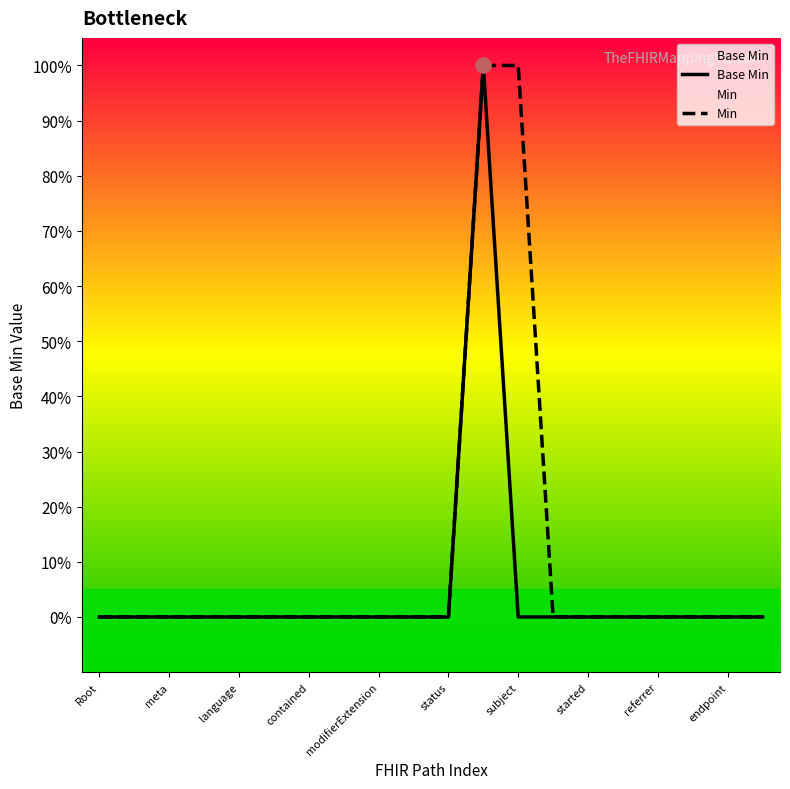

Which series reaches the maximum Y coordinate?

Base Min